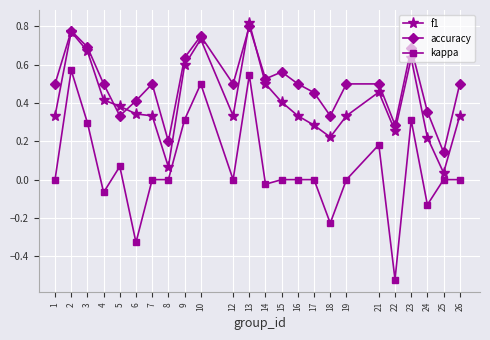

True or false: accuracy has more than 2 interior local peaks.

True